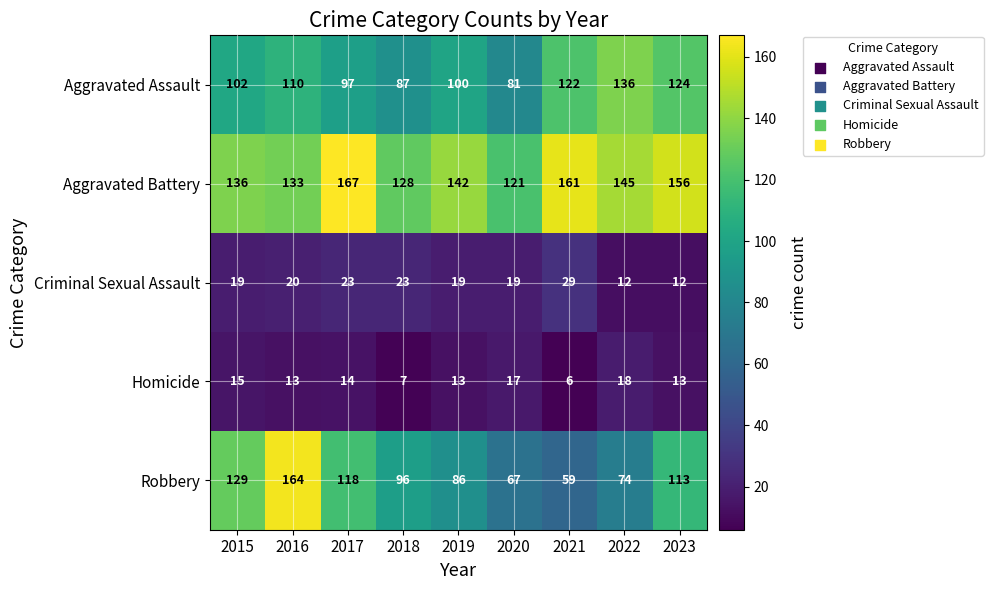

True or false: Homicide has a value of 6 at 2021.

True